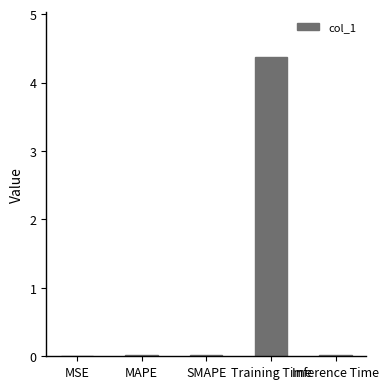

The value at Inference Time is 0.0. True or false?

True